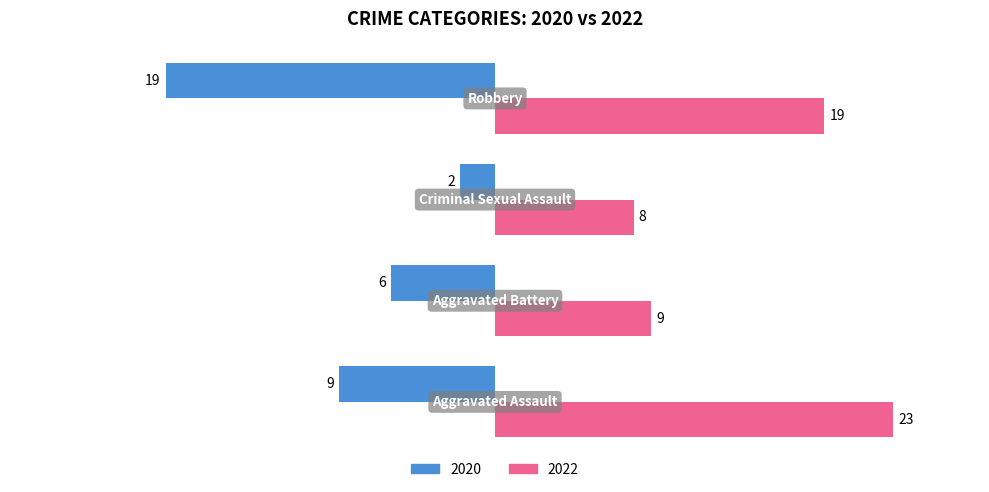

How many 2020 values are between -9 and -2?

3